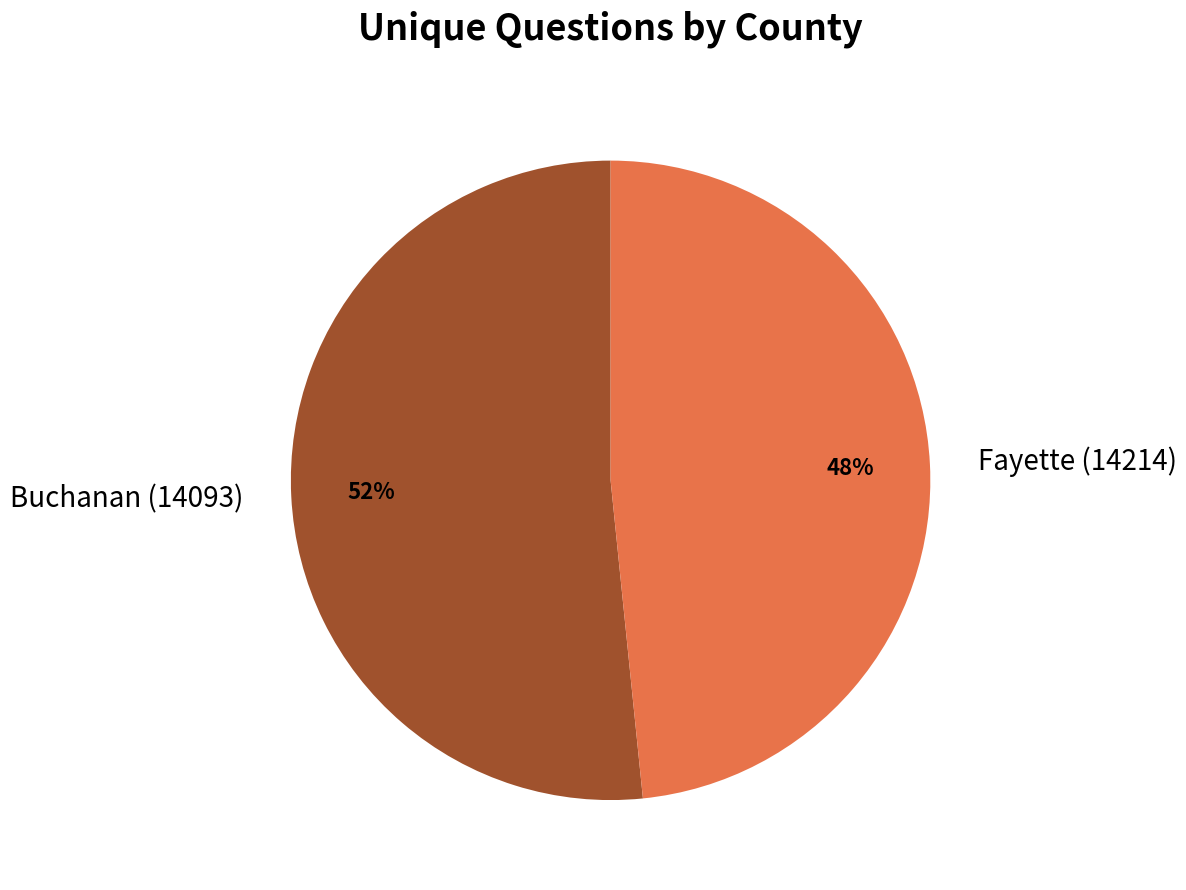

What is the smallest slice in the pie chart?

Fayette (14214)